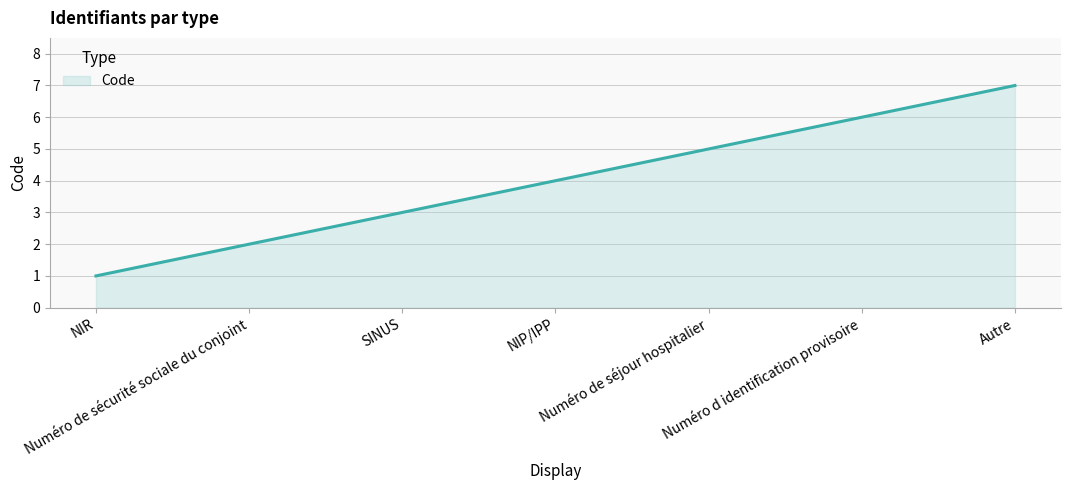

How many lines are shown in the chart?

1